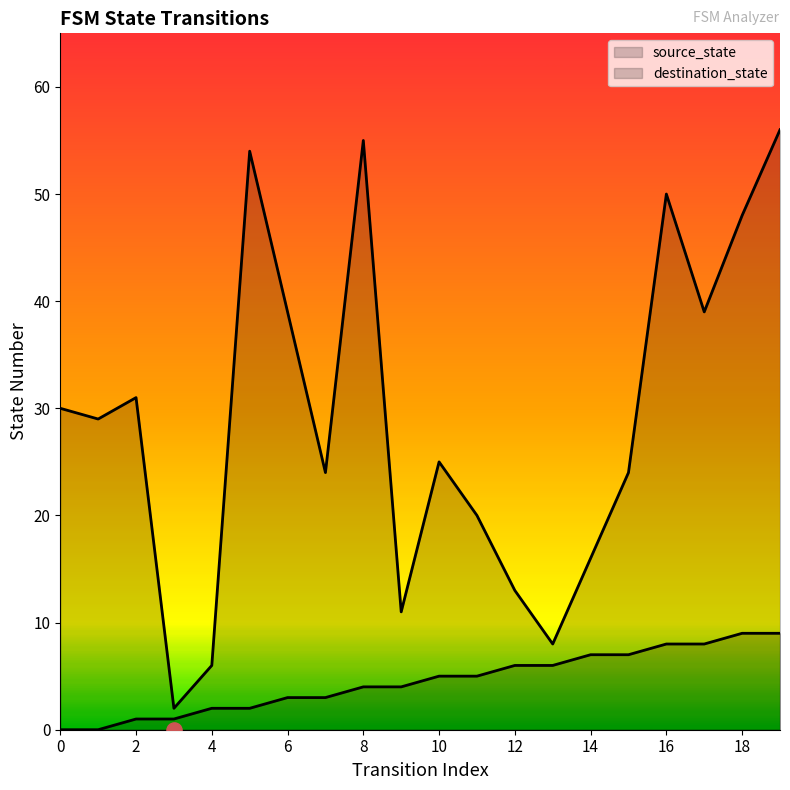

At how many categories does at least one series exceed 55?

1